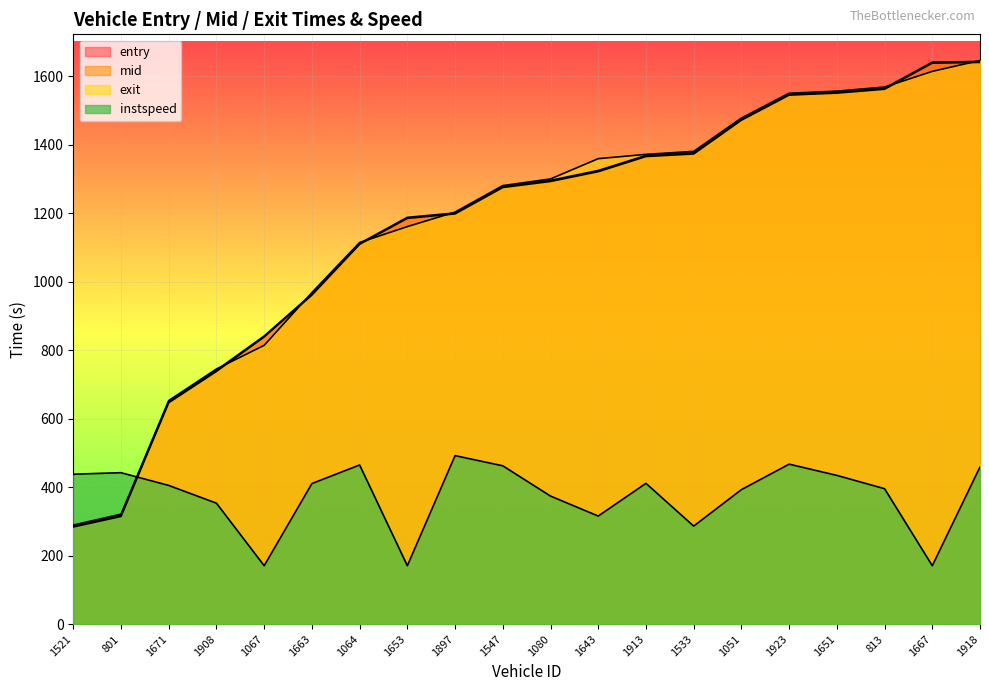

What is the approximate value of mid at 1923?

1547.1